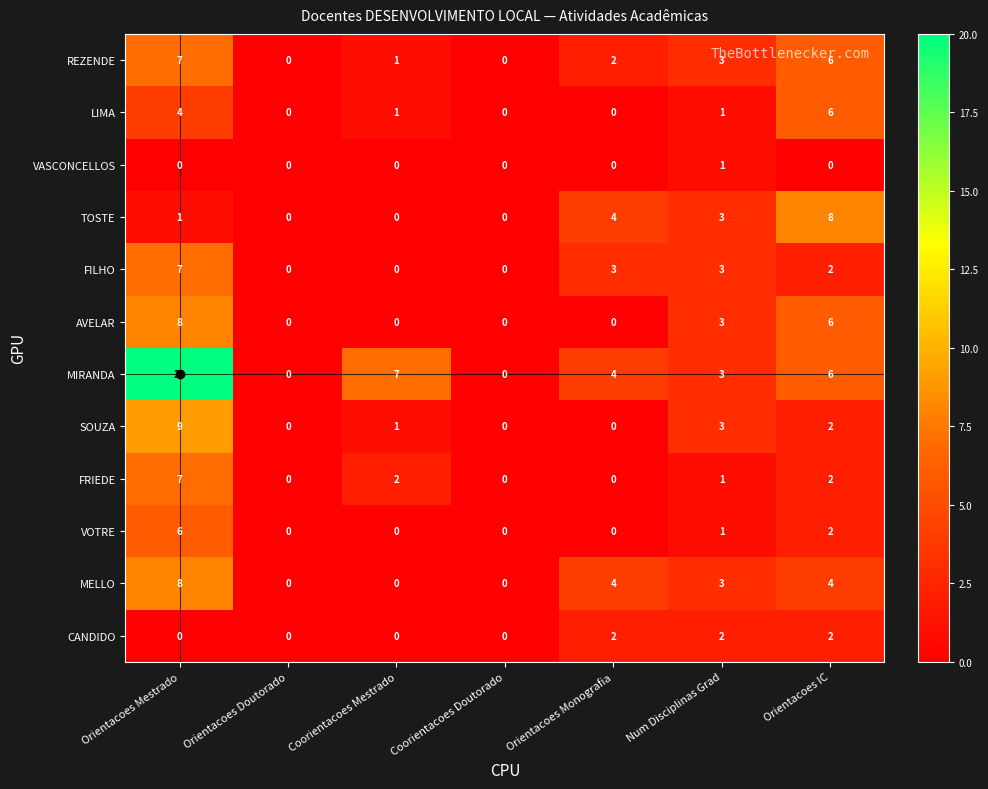

Is it true that SOUZA equals 0 at Coorientacoes Doutorado?

True